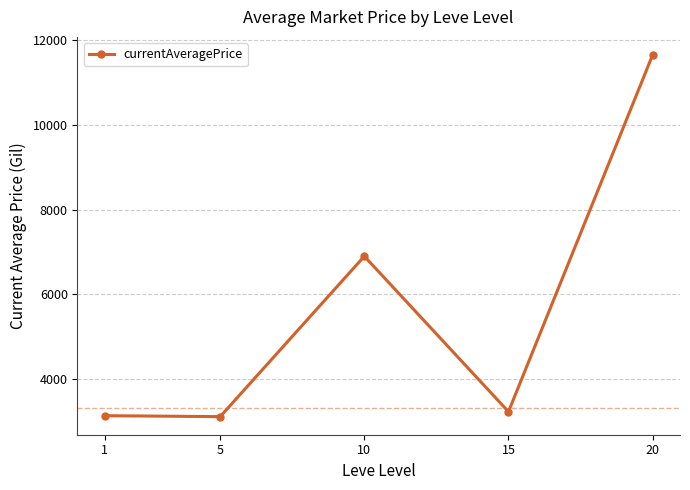

What is the value of the 4th point from the left?

3225.8